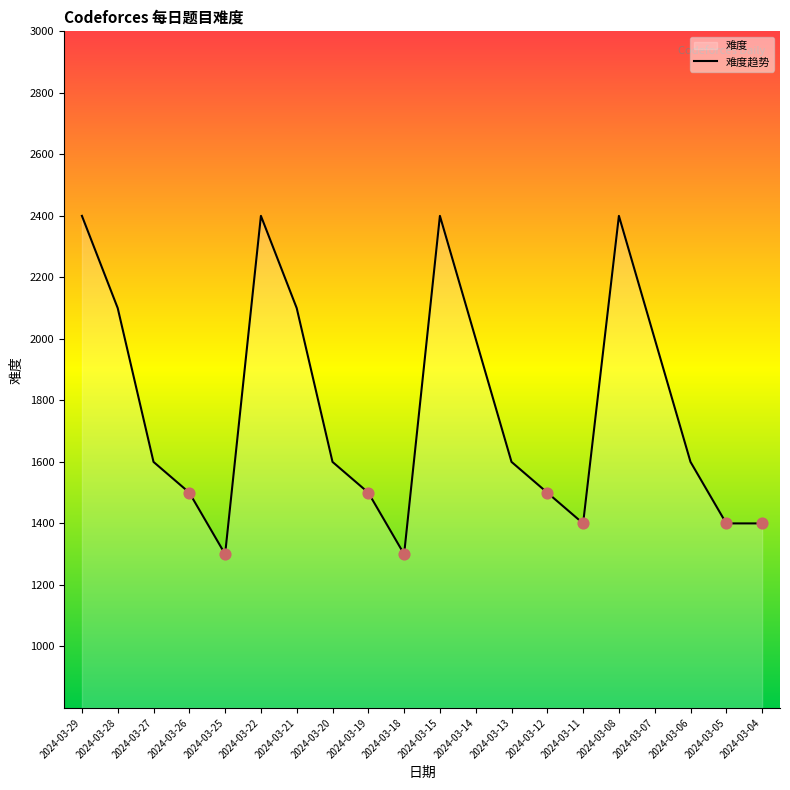

Between 2024-03-20 and 2024-03-26, which is larger?

2024-03-20